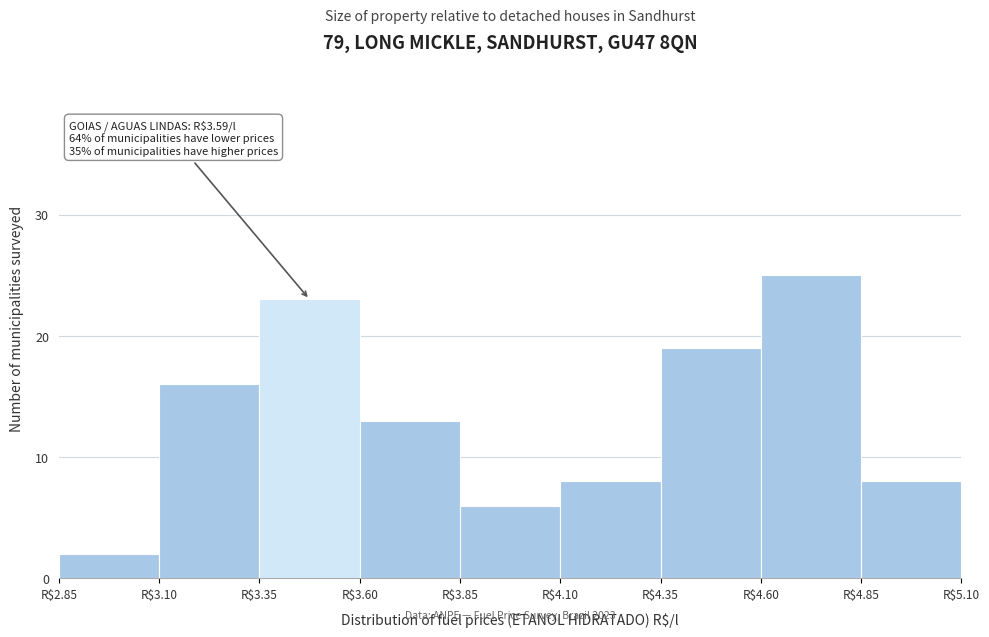

Over which range of the x-axis is the bar tallest?

4.60 to 4.85